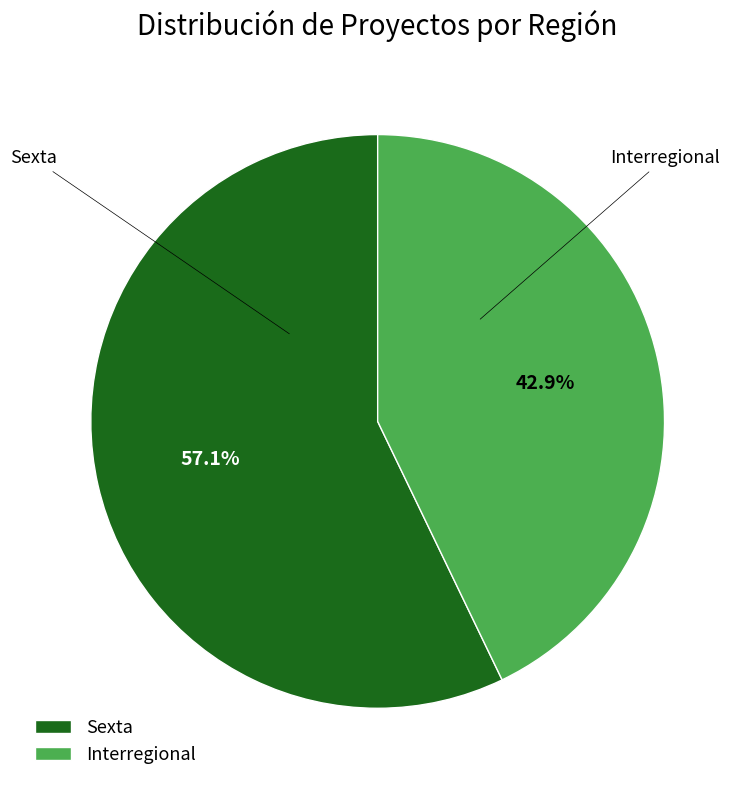

Which slice is the largest?

Sexta